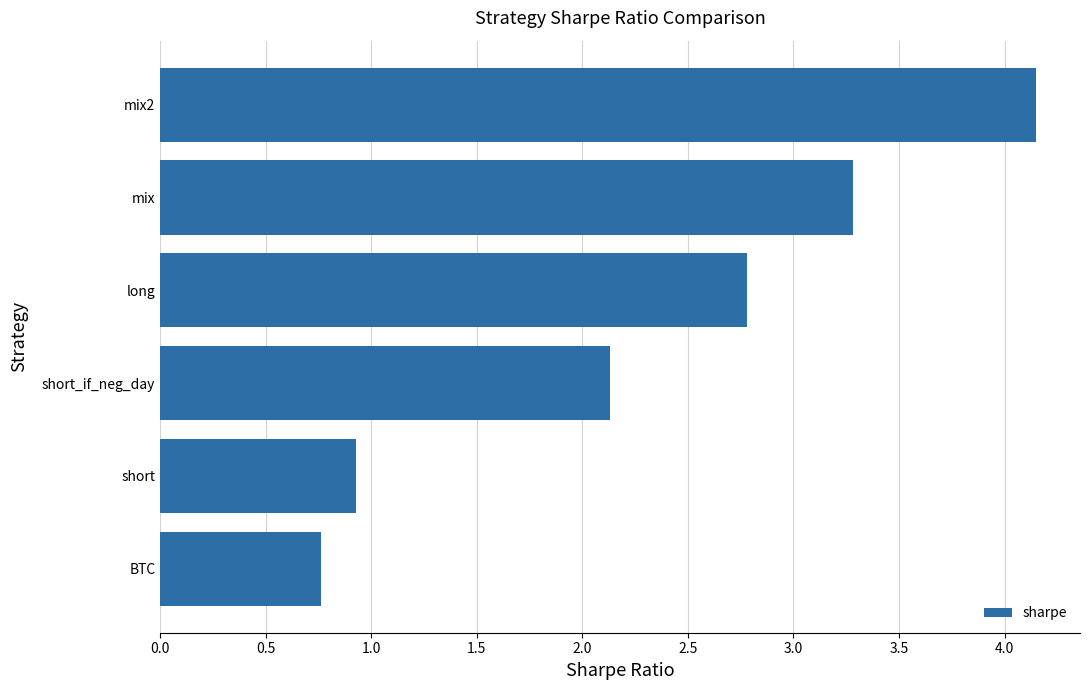

List the labels in order of value, smallest first.

BTC, short, short_if_neg_day, long, mix, mix2